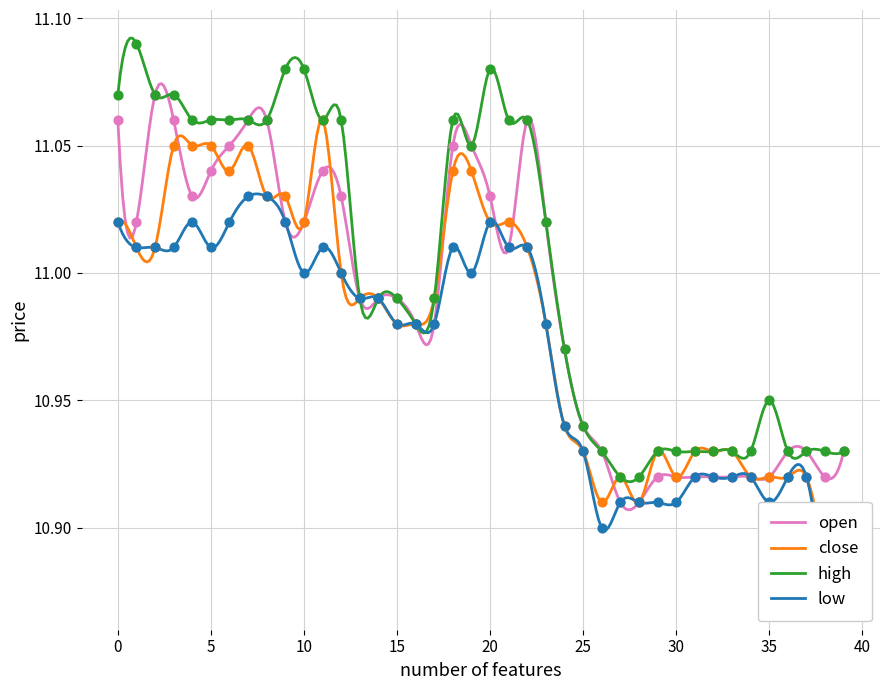

What is the total value across all series at 11?

44.2